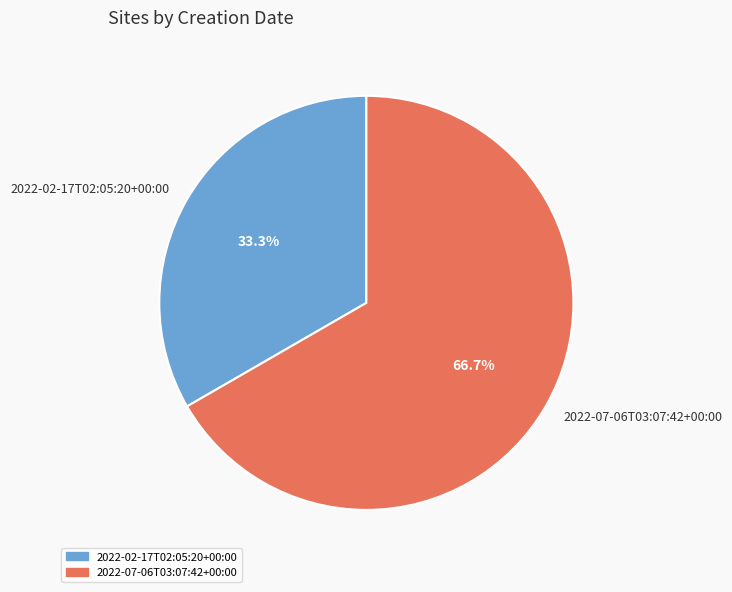

How many slices are in this pie chart?

2